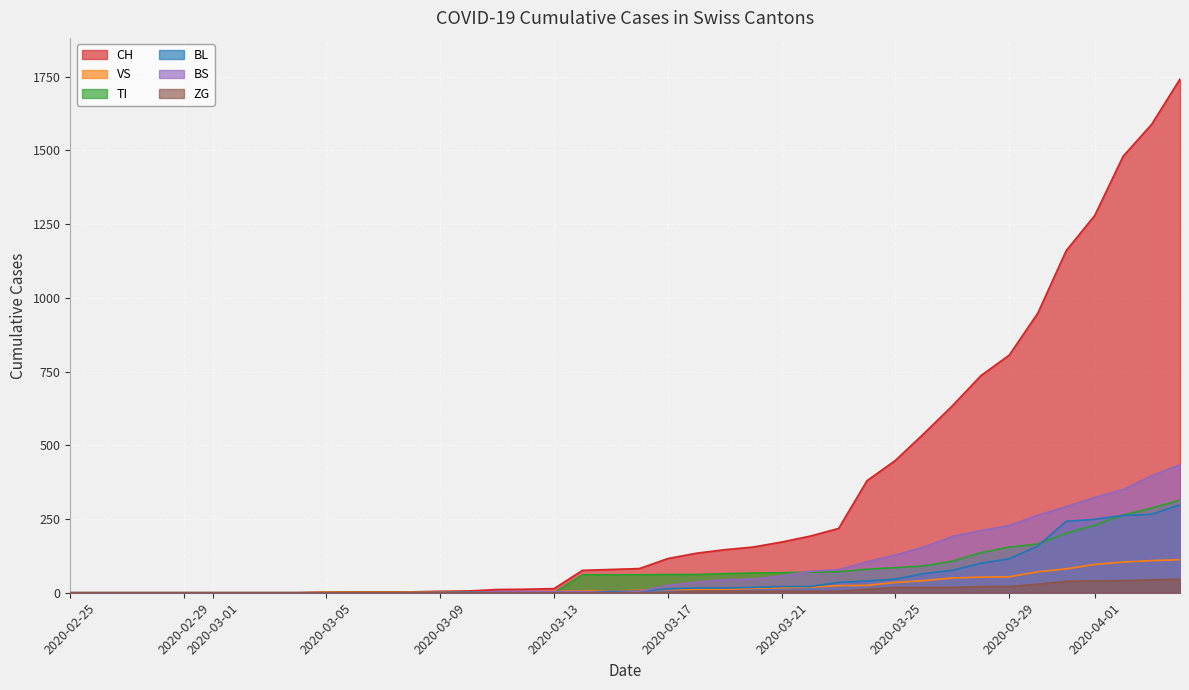

The value of BS at 2020-03-03 is 0. True or false?

True